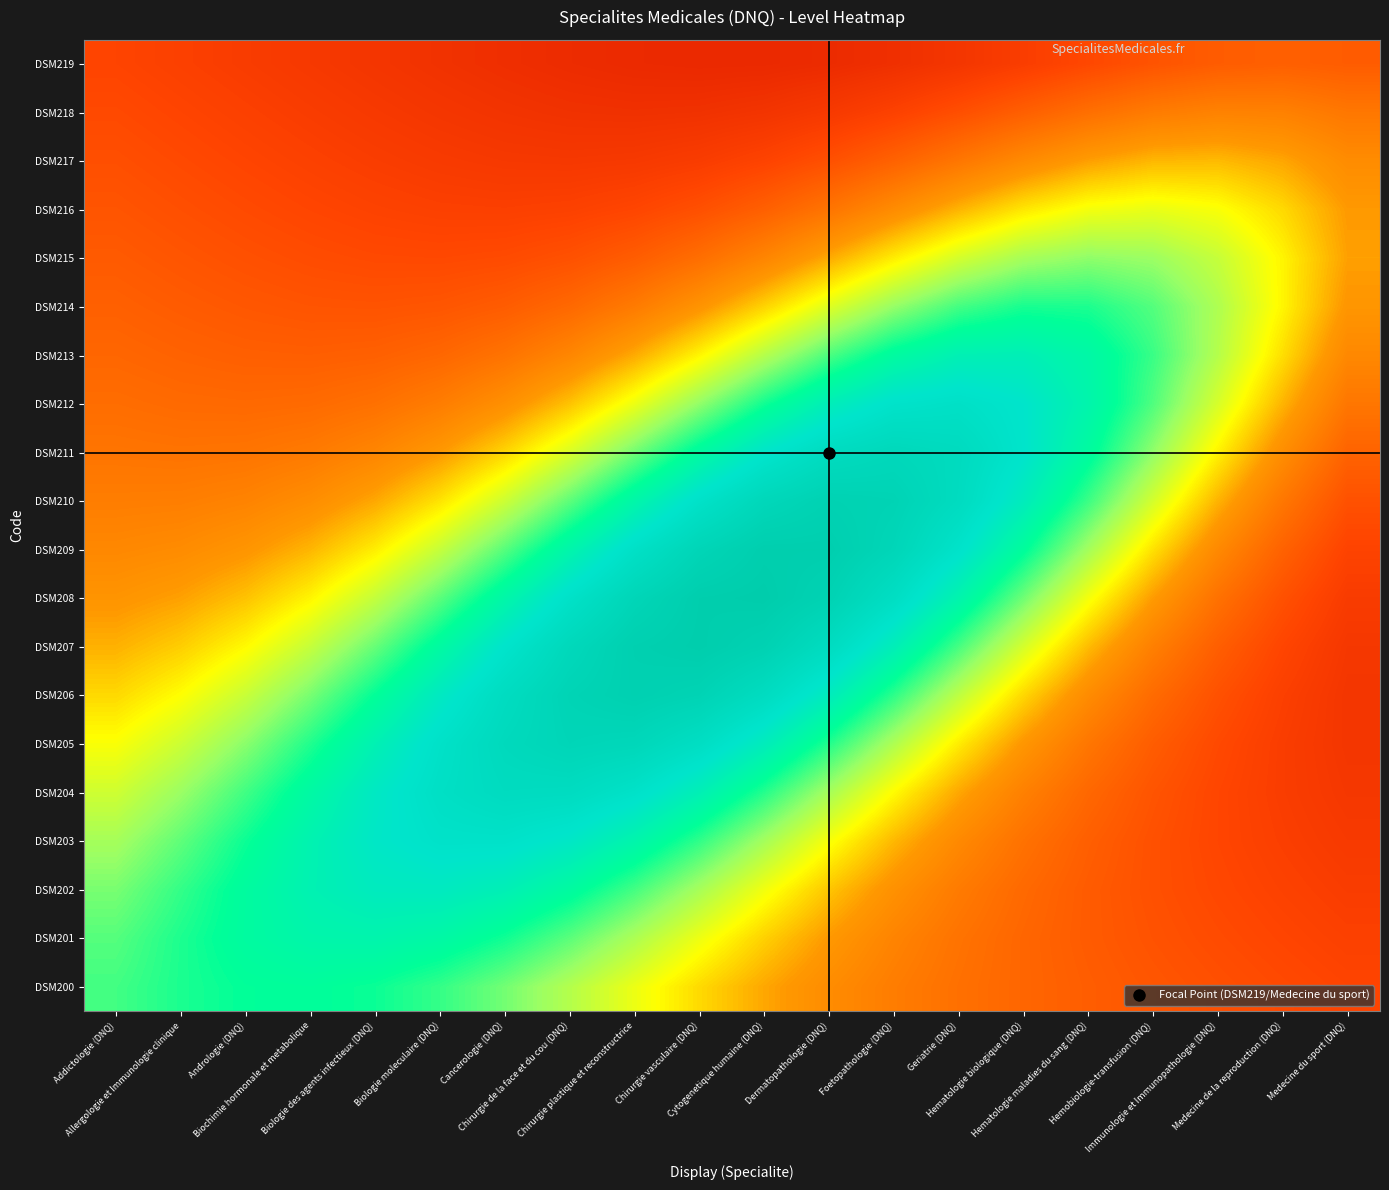

At which category is the sum across all series the highest?

Cytogenetique humaine (DNQ)